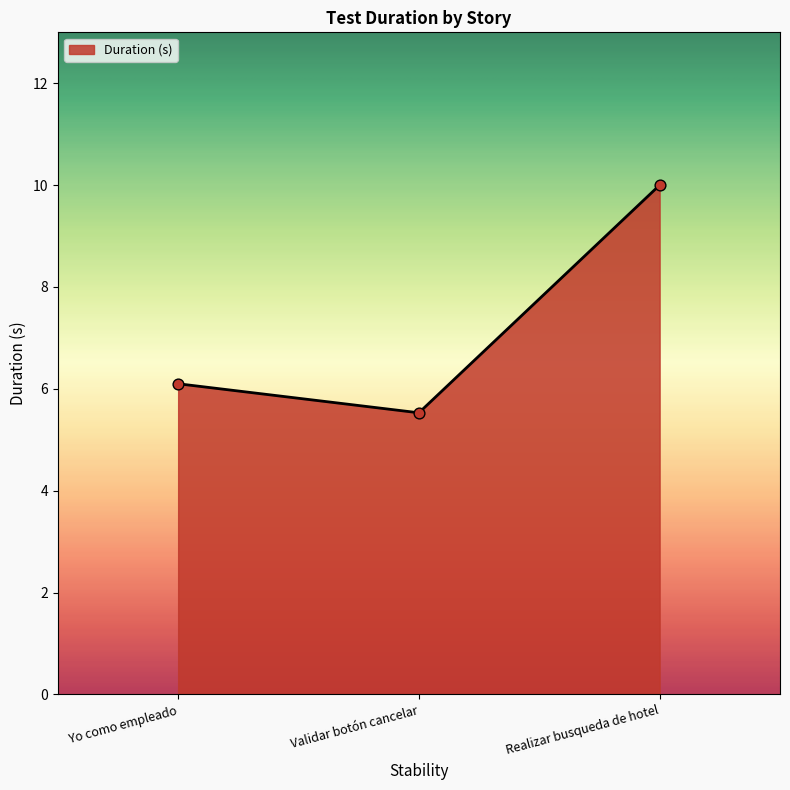

What is the change in value from Yo como empleado to Realizar busqueda de hotel?

+3.9